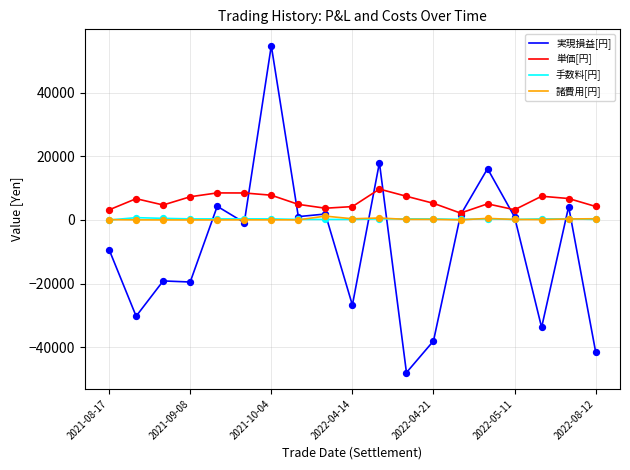

Which series has the largest range (max minus min)?

実現損益[円]